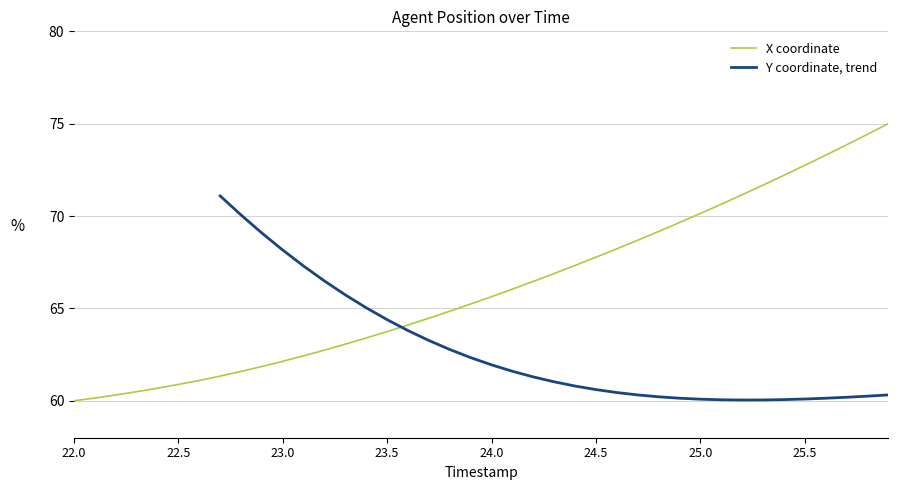

What is the maximum value shown in the chart?

75.0